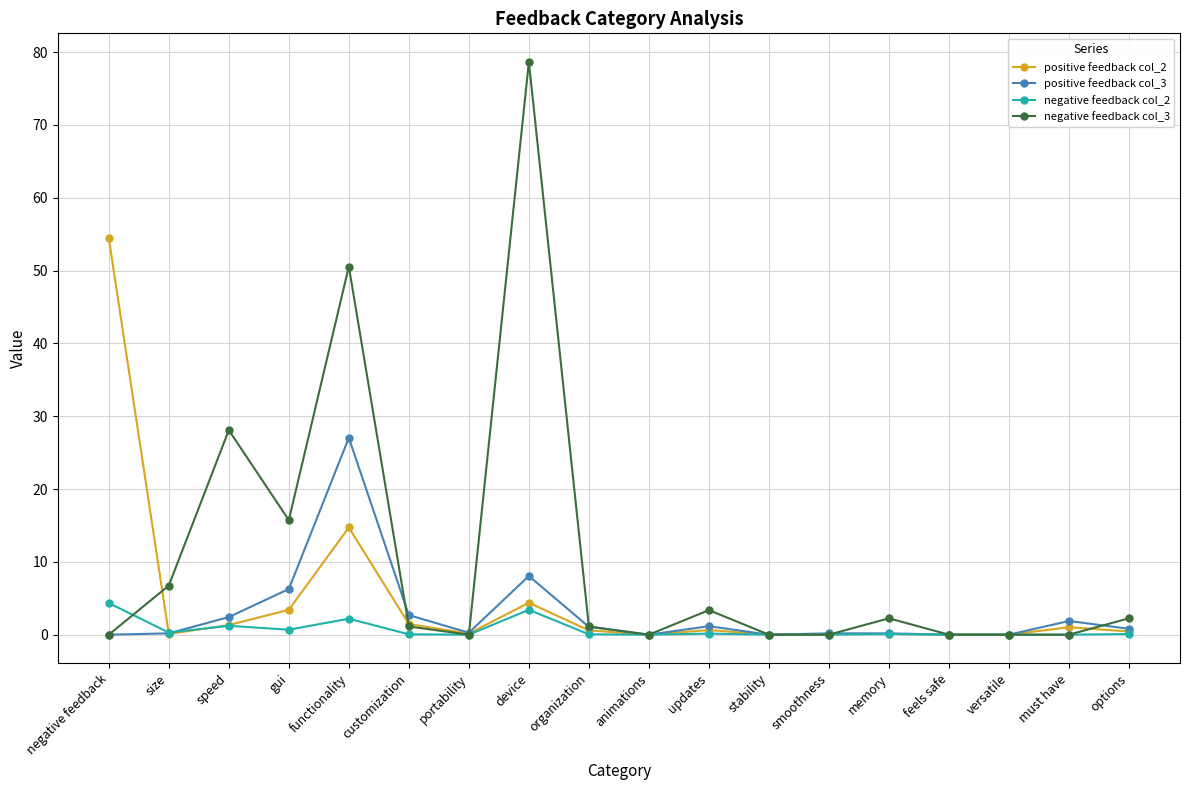

How many lines are shown in the chart?

4